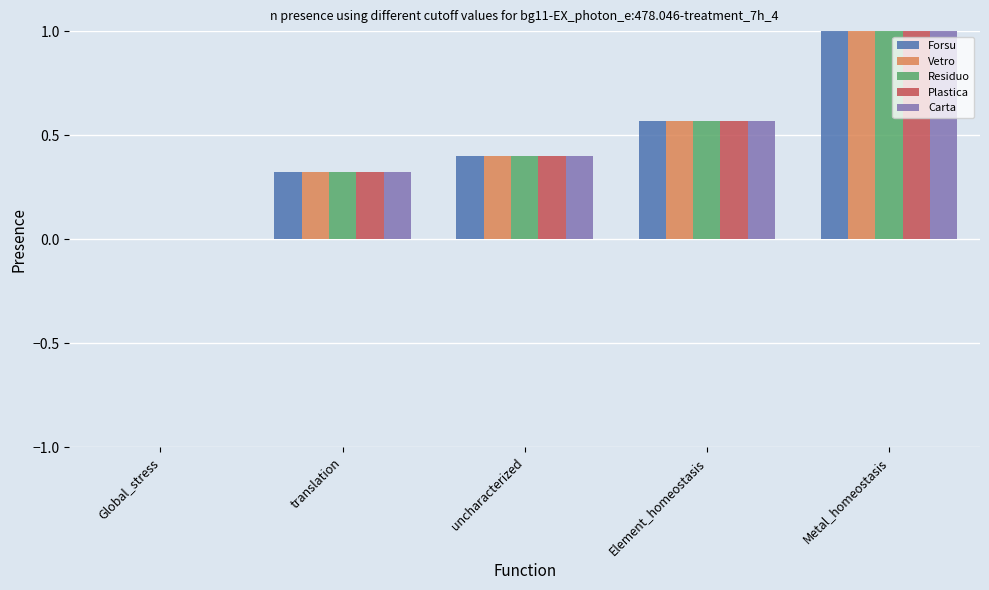

What is the highest value of the Plastica series?

1.0